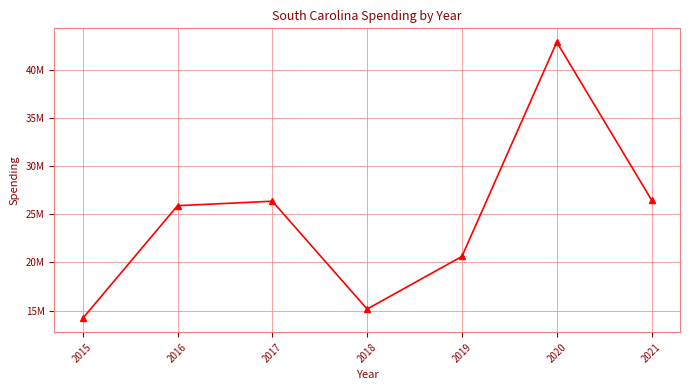

What is the greatest value displayed?

42884556